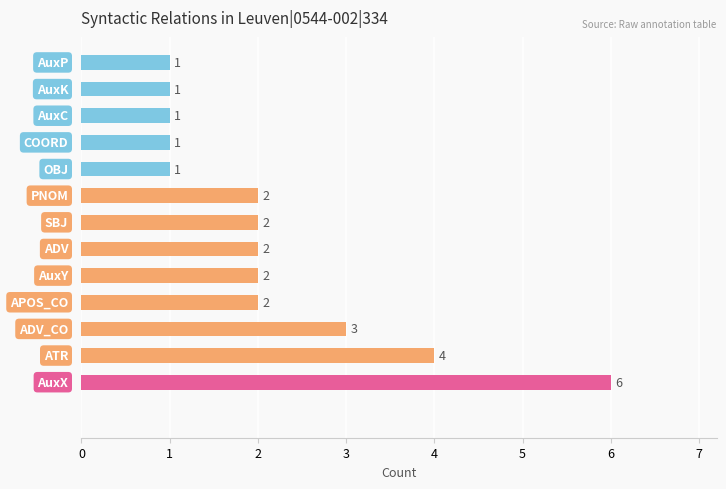

Reading top to bottom, list all the values displayed in this chart.

1	1	1	1	1	2	2	2	2	2	3	4	6